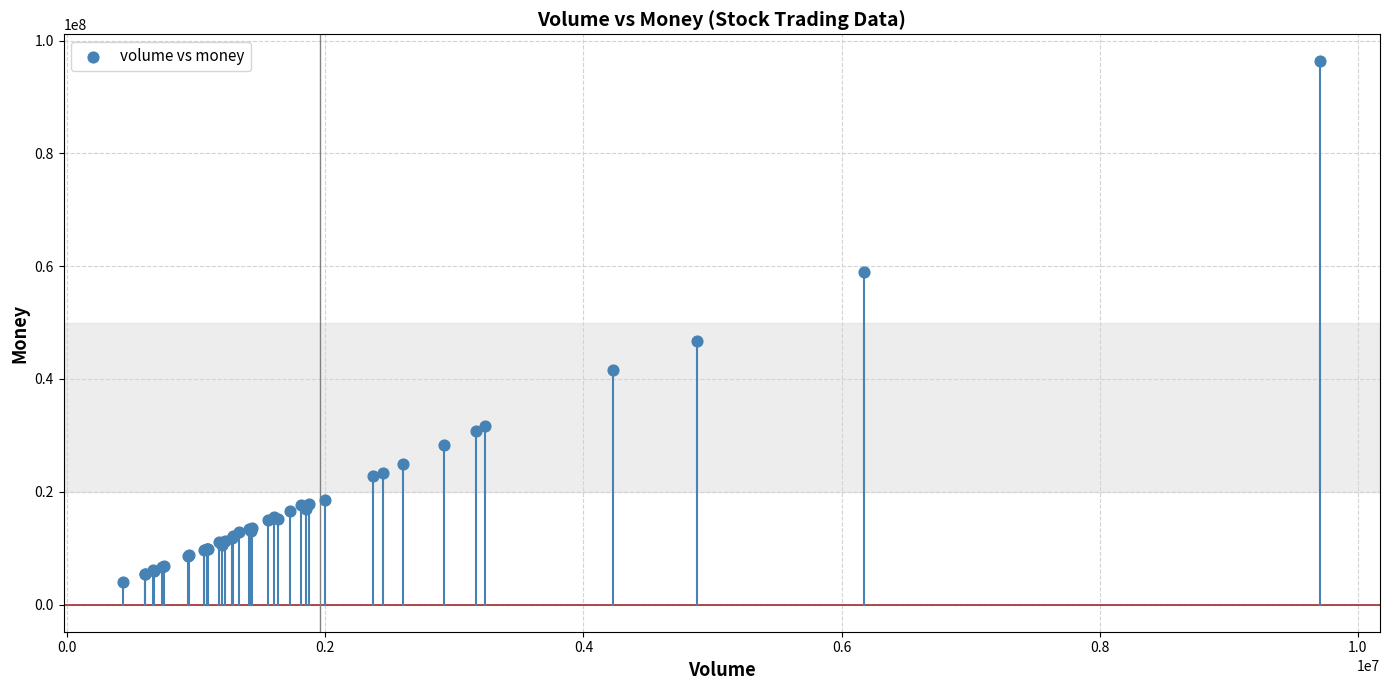

What Y value in the scatter plot is closest to 50115622?

46671434.6